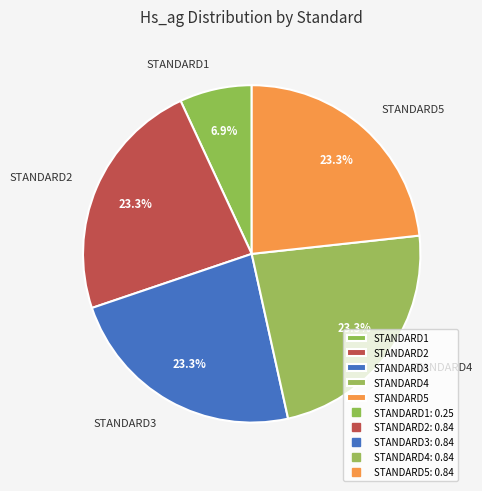

Which category has the smallest portion of the pie?

STANDARD1